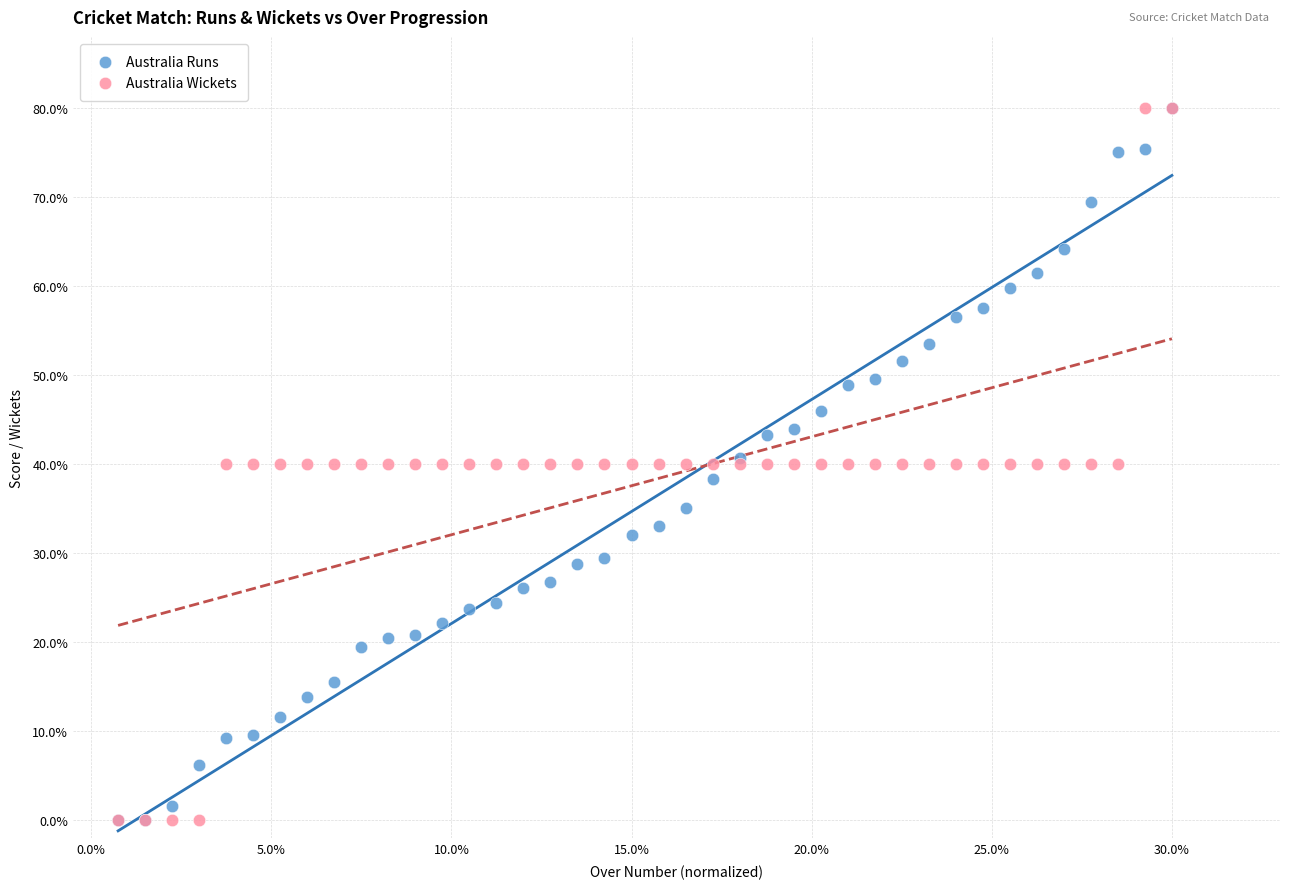

What are all the series names shown in the legend?

Australia Runs, Australia Wickets